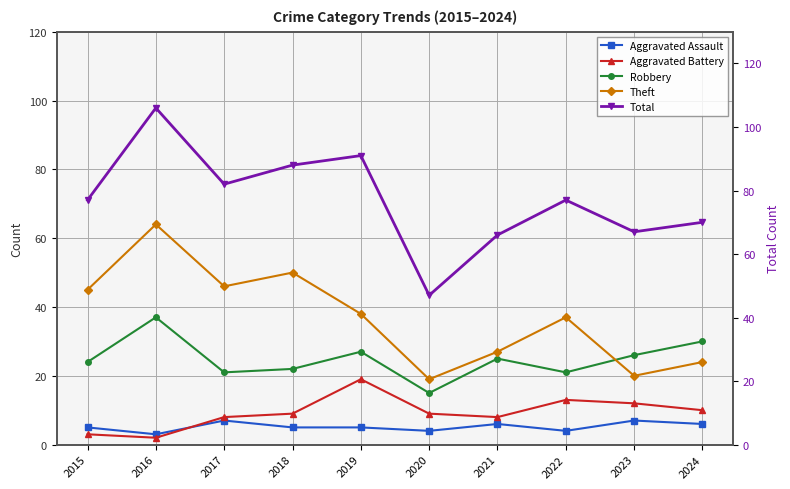

What is the lowest value of the Robbery series?

15